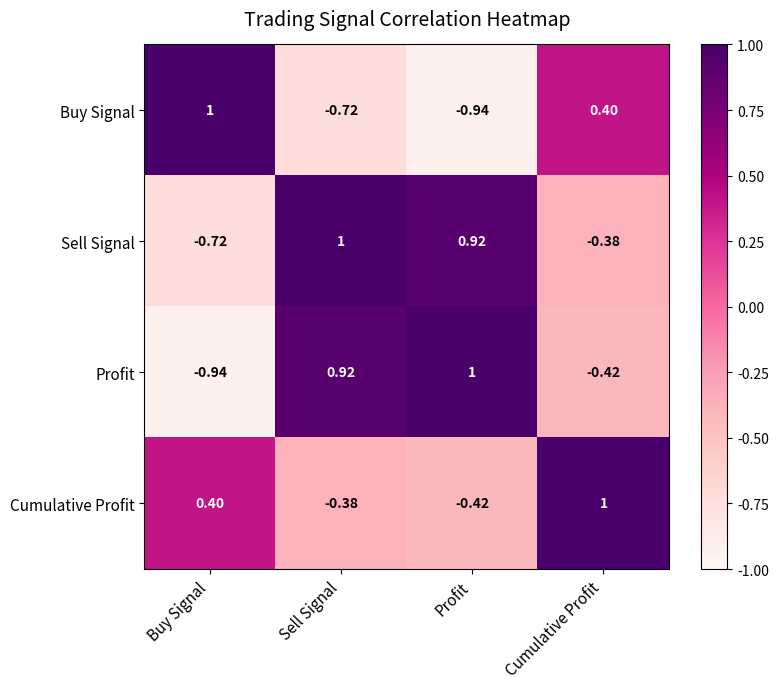

How many data points in Sell Signal are less than 0?

2